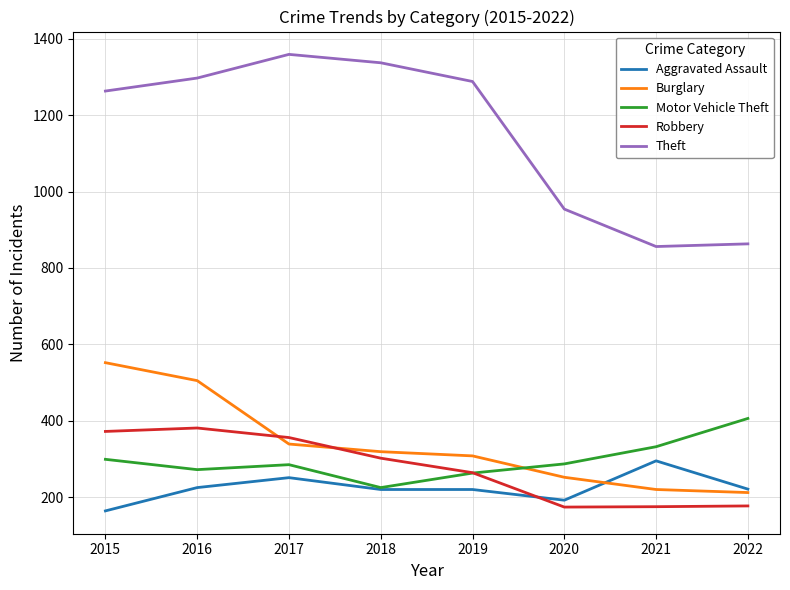

What is the difference between the second highest and minimum values in the Robbery series?

198